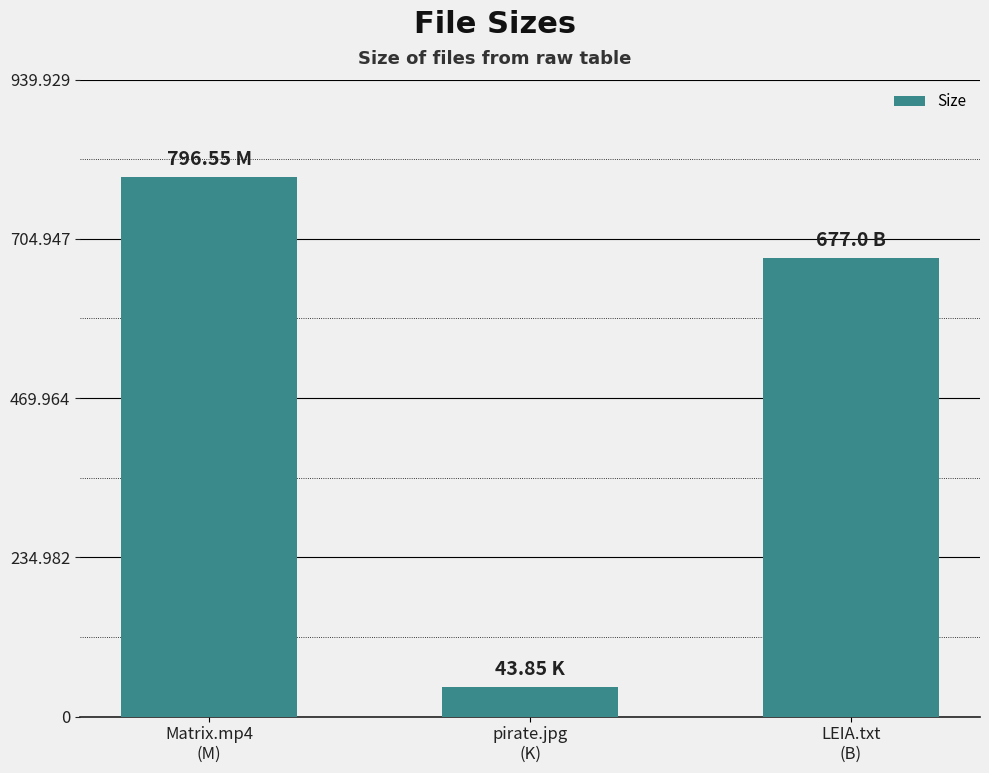

Between pirate.jpg
(K) and Matrix.mp4
(M), which is larger?

Matrix.mp4
(M)